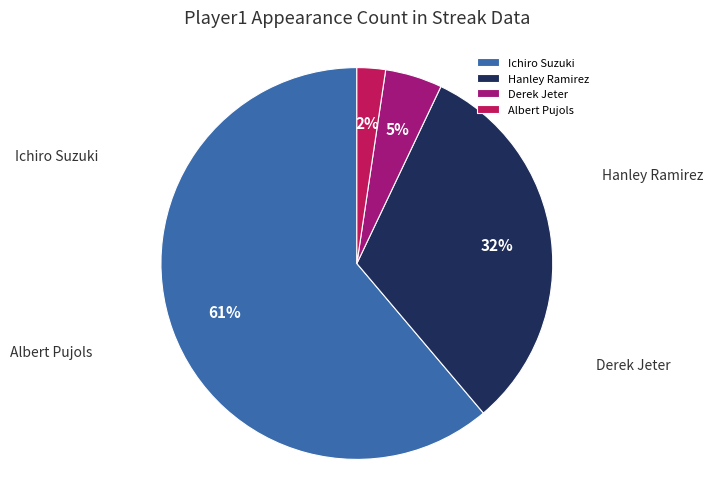

To the nearest percent, what is the difference between the Ichiro Suzuki and Albert Pujols slice percentages?

59%